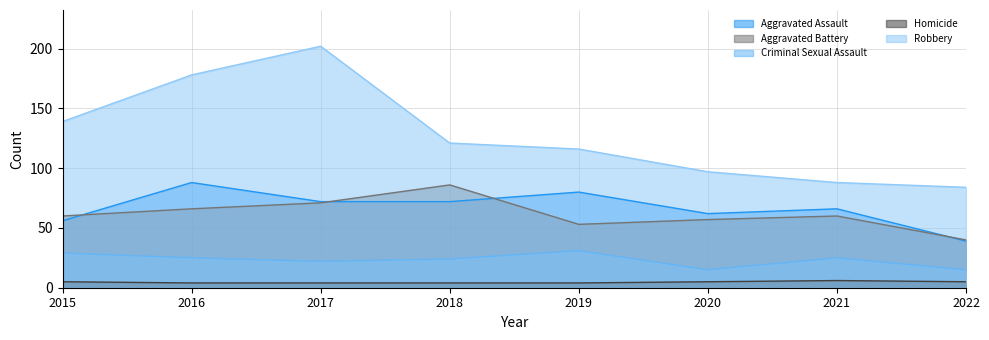

What is the difference between the highest and lowest values at 2019?

112